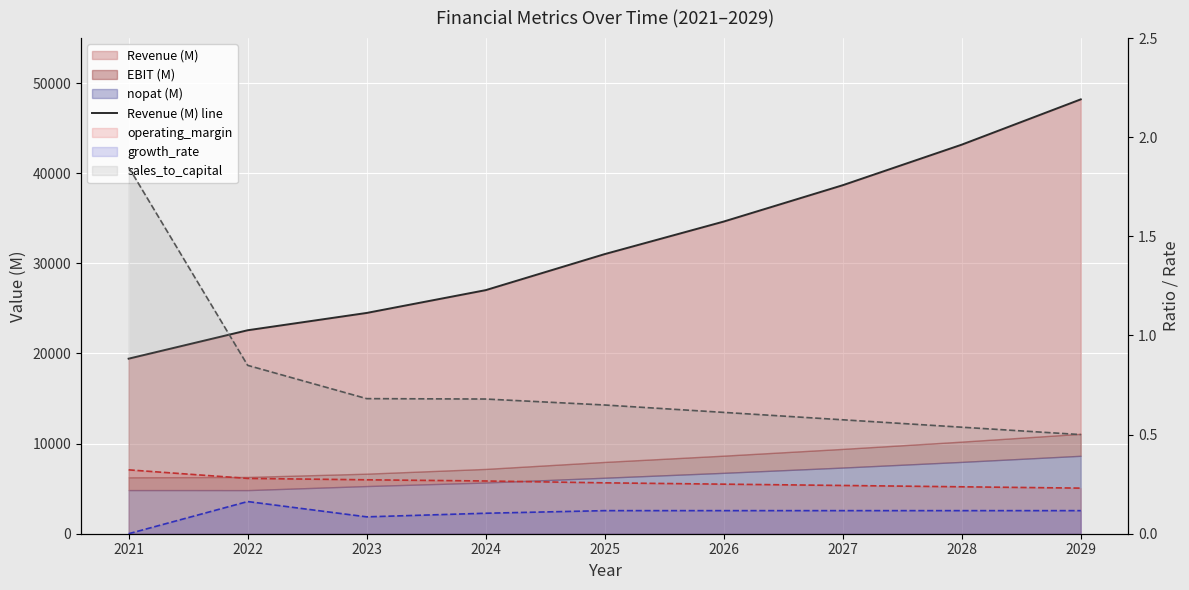

True or false: there are more than 0 points higher than both neighbors.

False